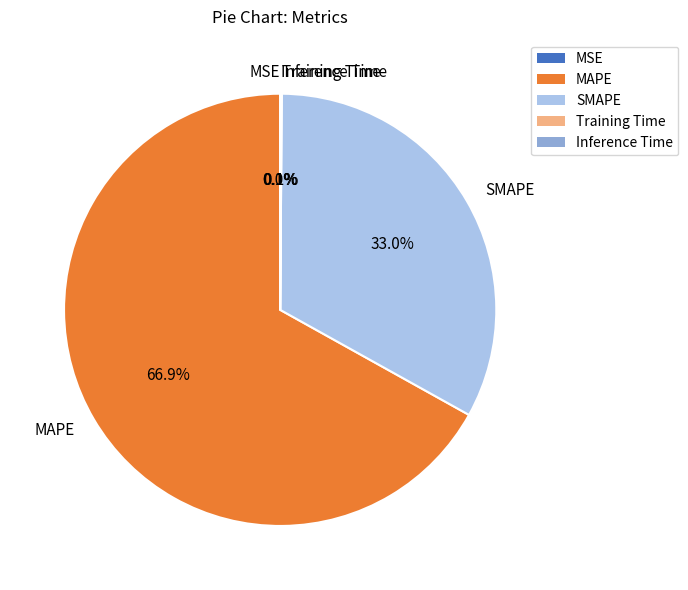

Which category has the biggest portion of the pie?

MAPE